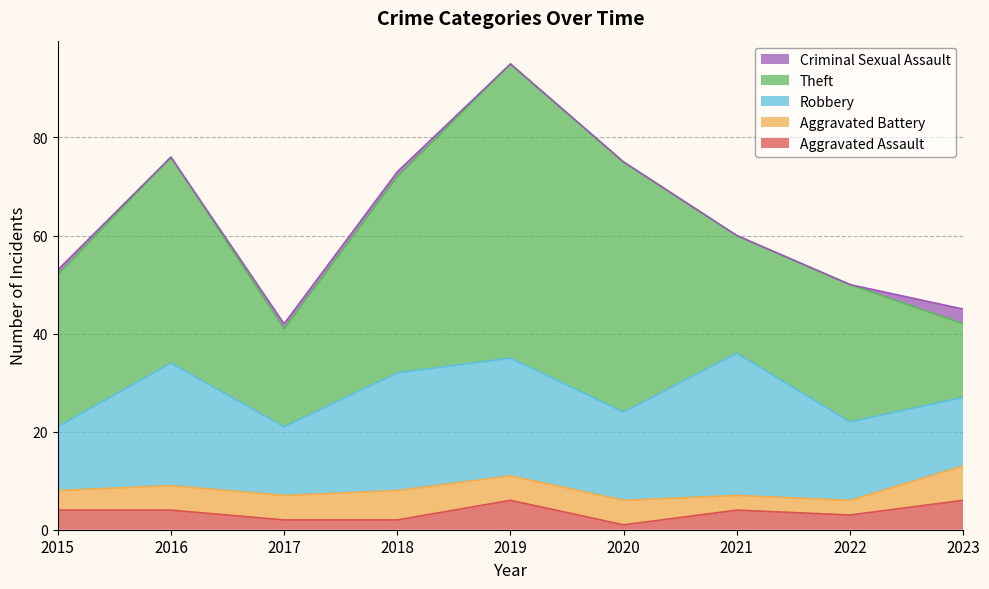

True or false: Criminal Sexual Assault and Theft intersect in this chart.

False